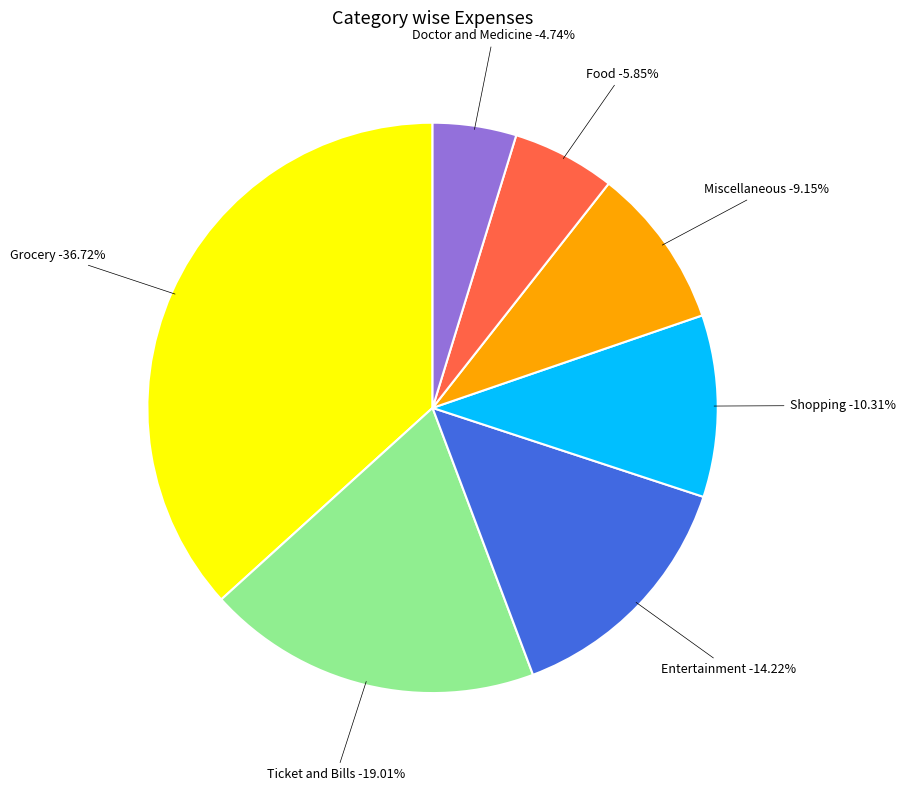

To the nearest percent, what is the difference between the Shopping and Entertainment slice percentages?

4%